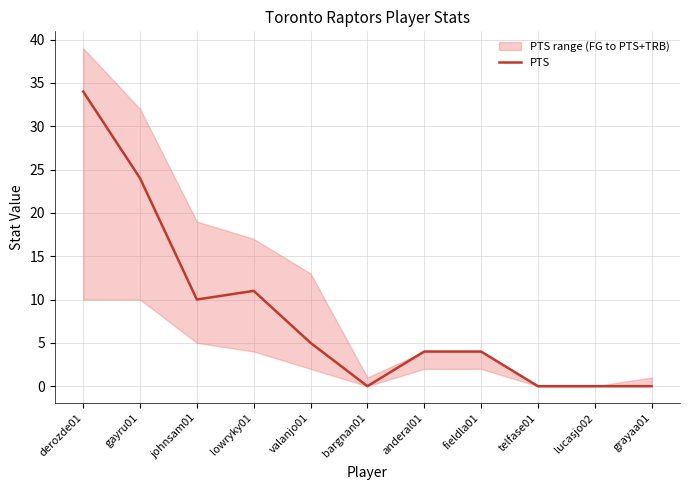

True or false: the data shows 17 at derozde01.

False